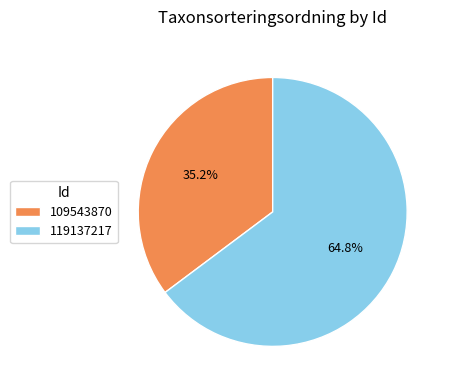

What portion of the pie excludes 109543870?

64.8%